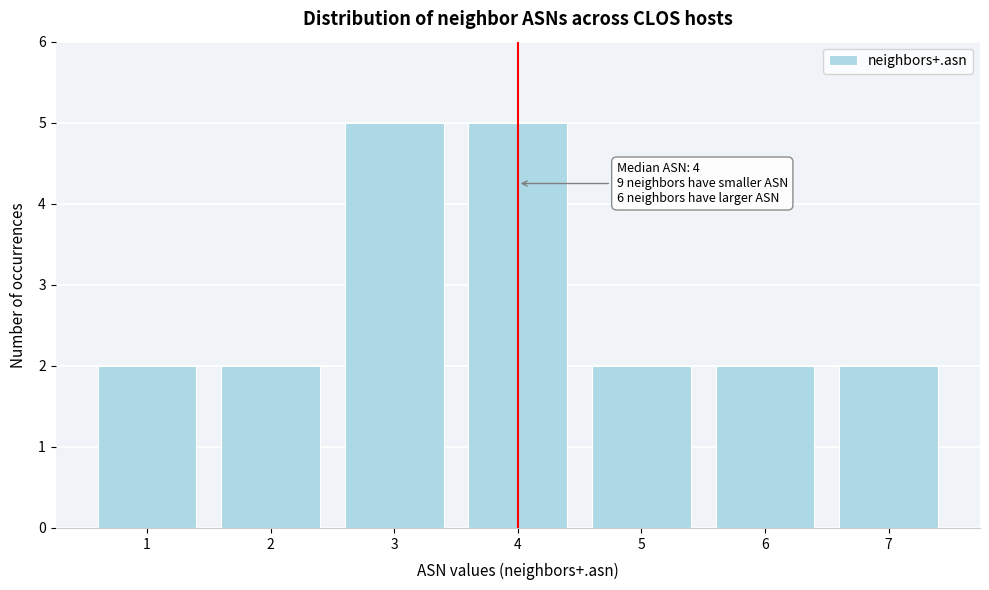

Reading right to left, list all the values displayed in this chart.

2	2	2	5	5	2	2